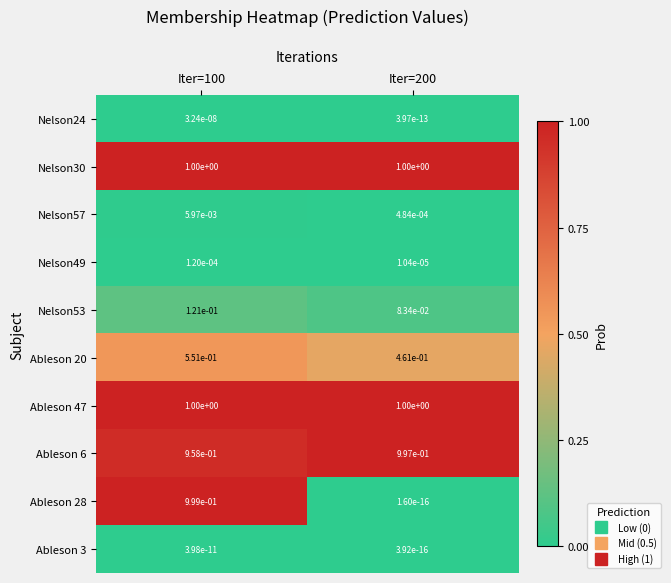

True or false: Nelson49 has a value of 0.0 at Iter=100.

True